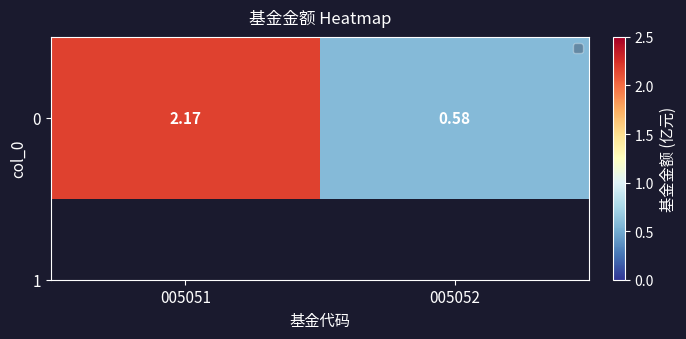

List the labels in order of value, largest first.

005051, 005052